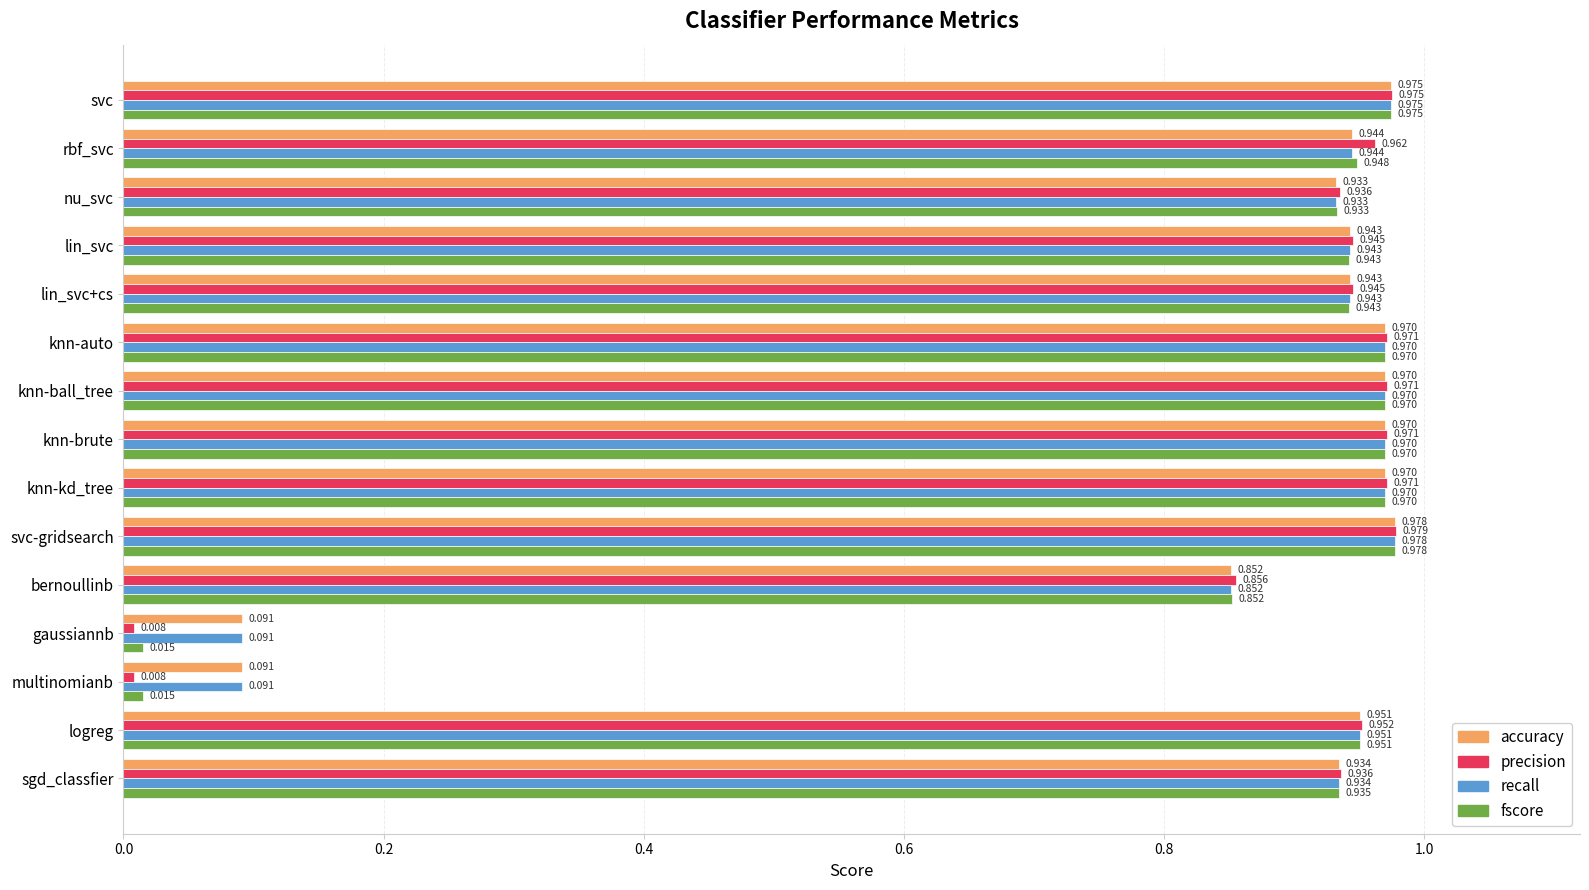

At which category is the sum across all series the highest?

svc-gridsearch